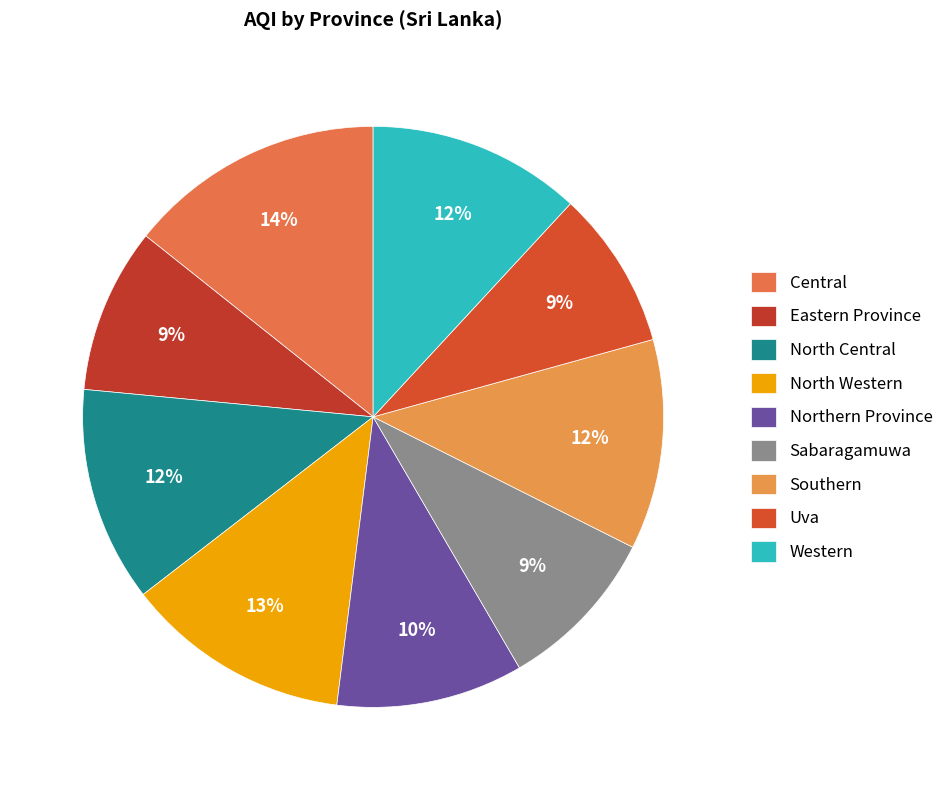

Does North Western account for over 50% of the chart?

No